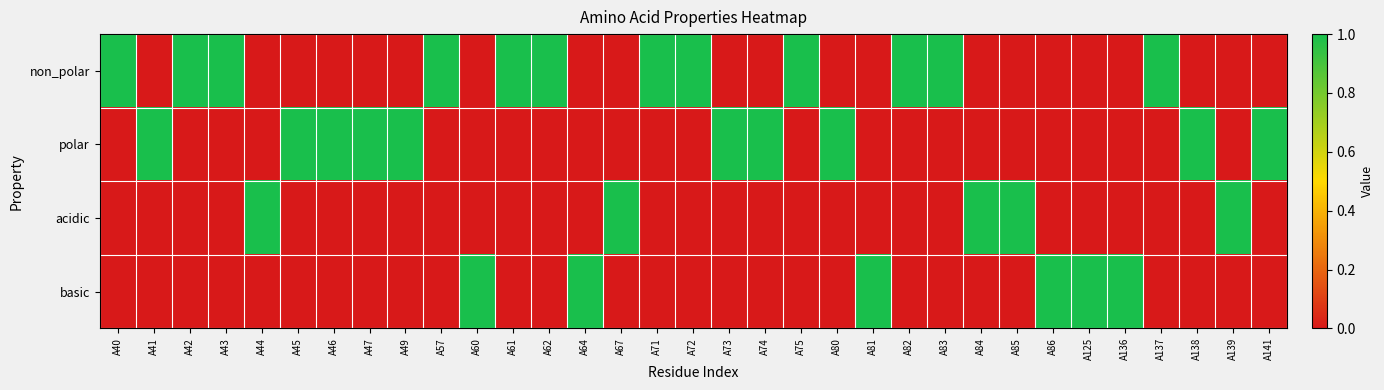

Reading left to right, transcribe all the data shown in this chart.

non_polar: A40=1	A41=0	A42=1	A43=1	A44=0	A45=0	A46=0	A47=0	A49=0	A57=1	A60=0	A61=1	A62=1	A64=0	A67=0	A71=1	A72=1	A73=0	A74=0	A75=1	A80=0	A81=0	A82=1	A83=1	A84=0	A85=0	A86=0	A125=0	A136=0	A137=1	A138=0	A139=0	A141=0
polar: A40=0	A41=1	A42=0	A43=0	A44=0	A45=1	A46=1	A47=1	A49=1	A57=0	A60=0	A61=0	A62=0	A64=0	A67=0	A71=0	A72=0	A73=1	A74=1	A75=0	A80=1	A81=0	A82=0	A83=0	A84=0	A85=0	A86=0	A125=0	A136=0	A137=0	A138=1	A139=0	A141=1
acidic: A40=0	A41=0	A42=0	A43=0	A44=1	A45=0	A46=0	A47=0	A49=0	A57=0	A60=0	A61=0	A62=0	A64=0	A67=1	A71=0	A72=0	A73=0	A74=0	A75=0	A80=0	A81=0	A82=0	A83=0	A84=1	A85=1	A86=0	A125=0	A136=0	A137=0	A138=0	A139=1	A141=0
basic: A40=0	A41=0	A42=0	A43=0	A44=0	A45=0	A46=0	A47=0	A49=0	A57=0	A60=1	A61=0	A62=0	A64=1	A67=0	A71=0	A72=0	A73=0	A74=0	A75=0	A80=0	A81=1	A82=0	A83=0	A84=0	A85=0	A86=1	A125=1	A136=1	A137=0	A138=0	A139=0	A141=0